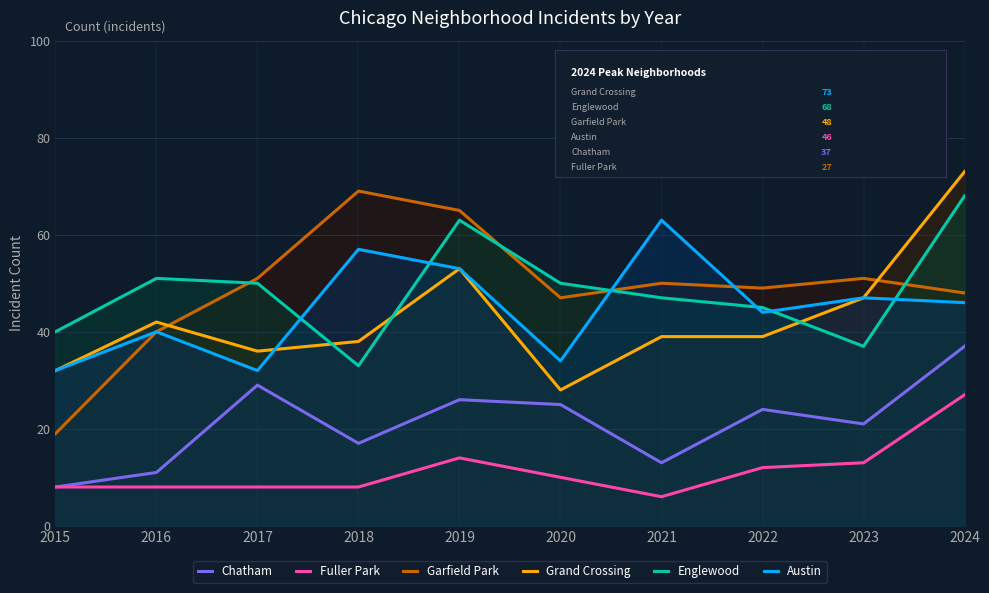

What is the value of the Chatham point at the 4th from the left?

17